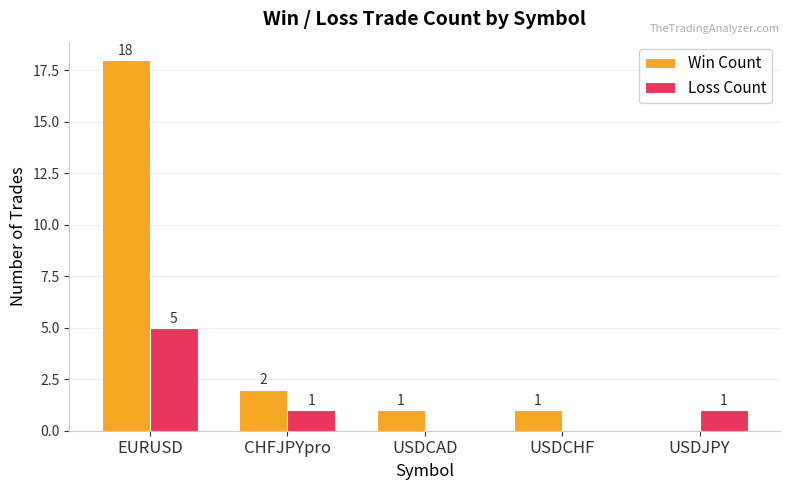

Which series has the widest spread of values?

Win Count